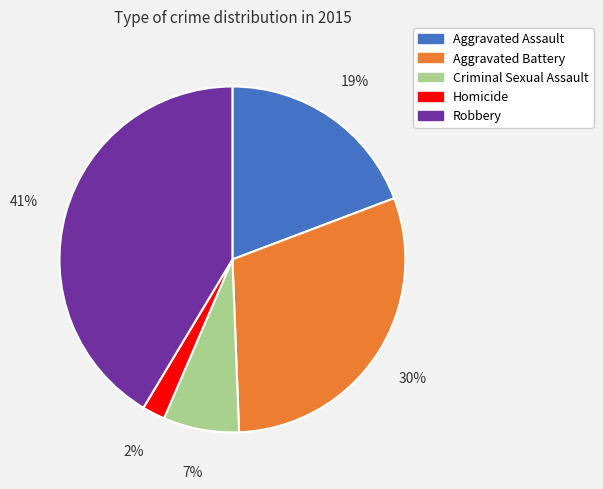

Is there any slice that represents more than half of the pie?

No